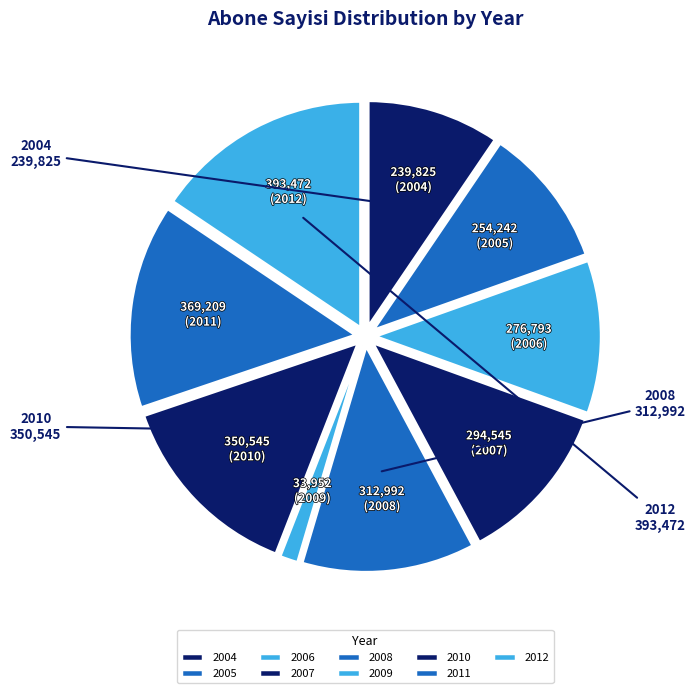

How many segments does this pie chart have?

9